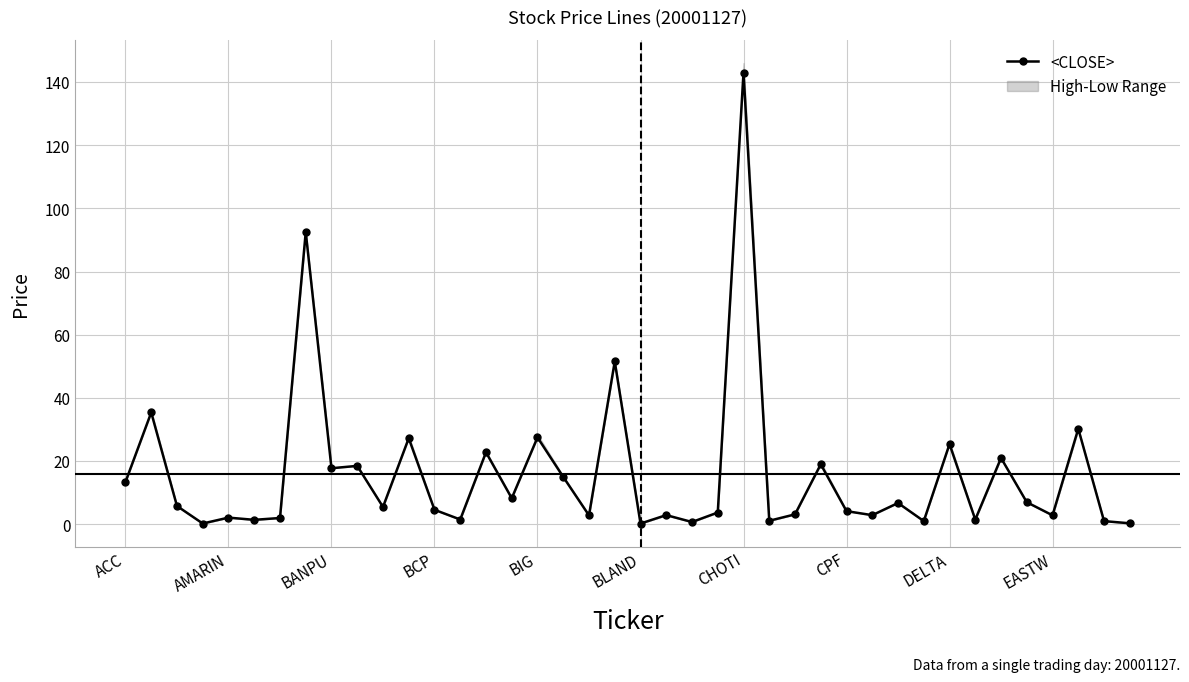

What is the greatest value displayed?

143.0